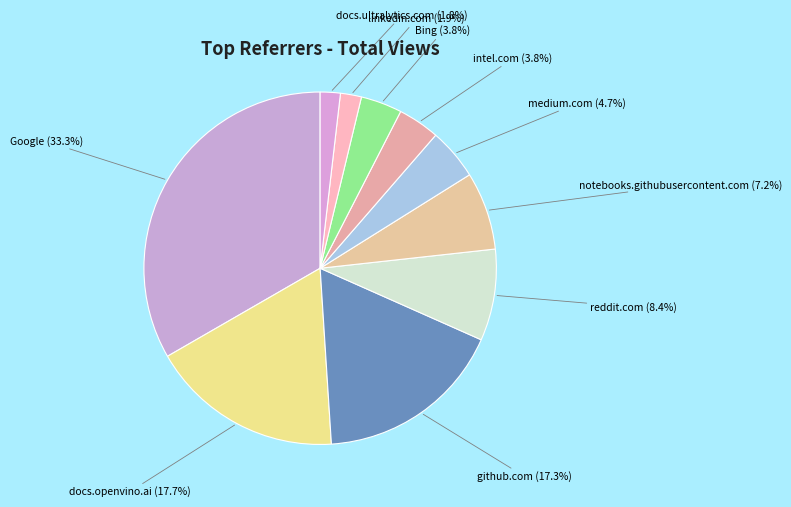

How many slices are in this pie chart?

10